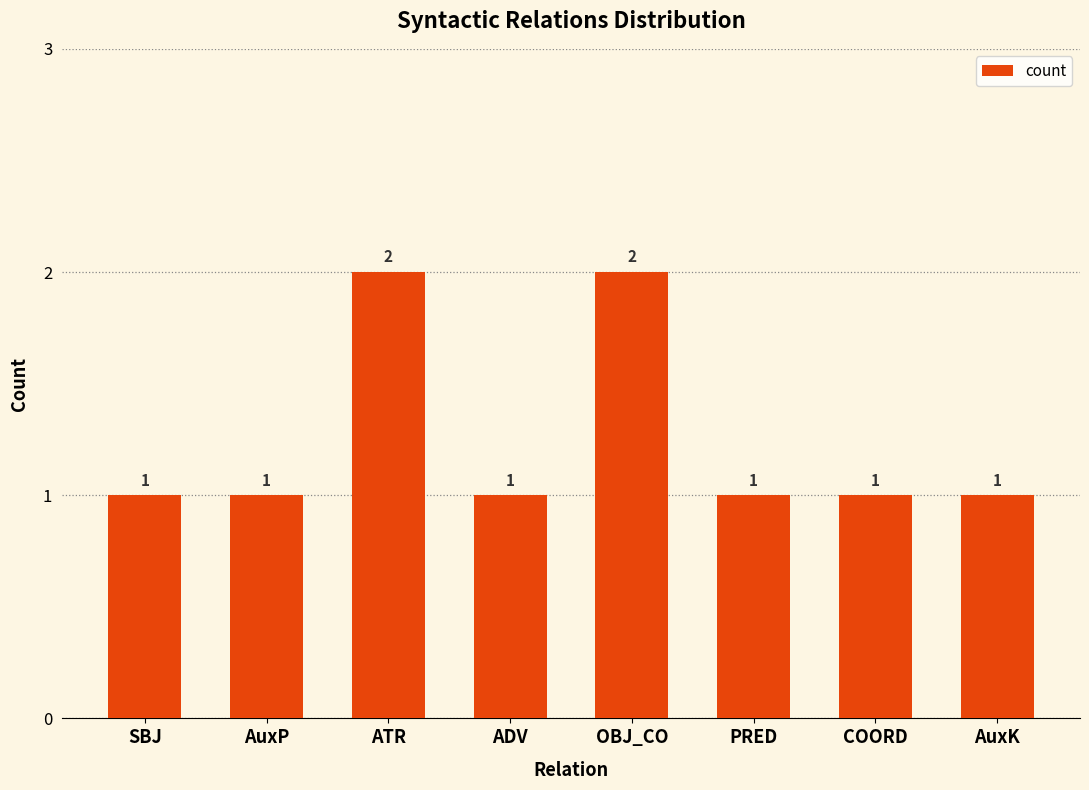

What is the change in value from SBJ to ATR?

+1